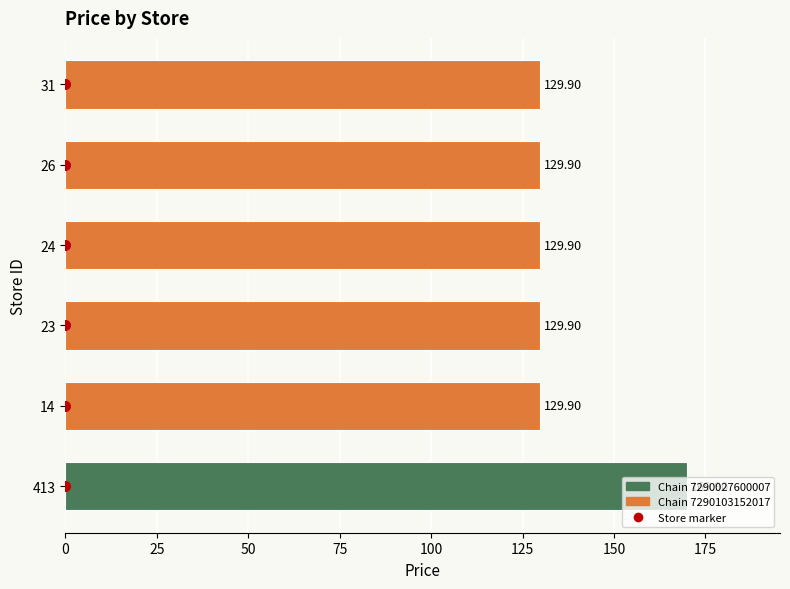

What is the difference between the maximum and minimum values?

40.0